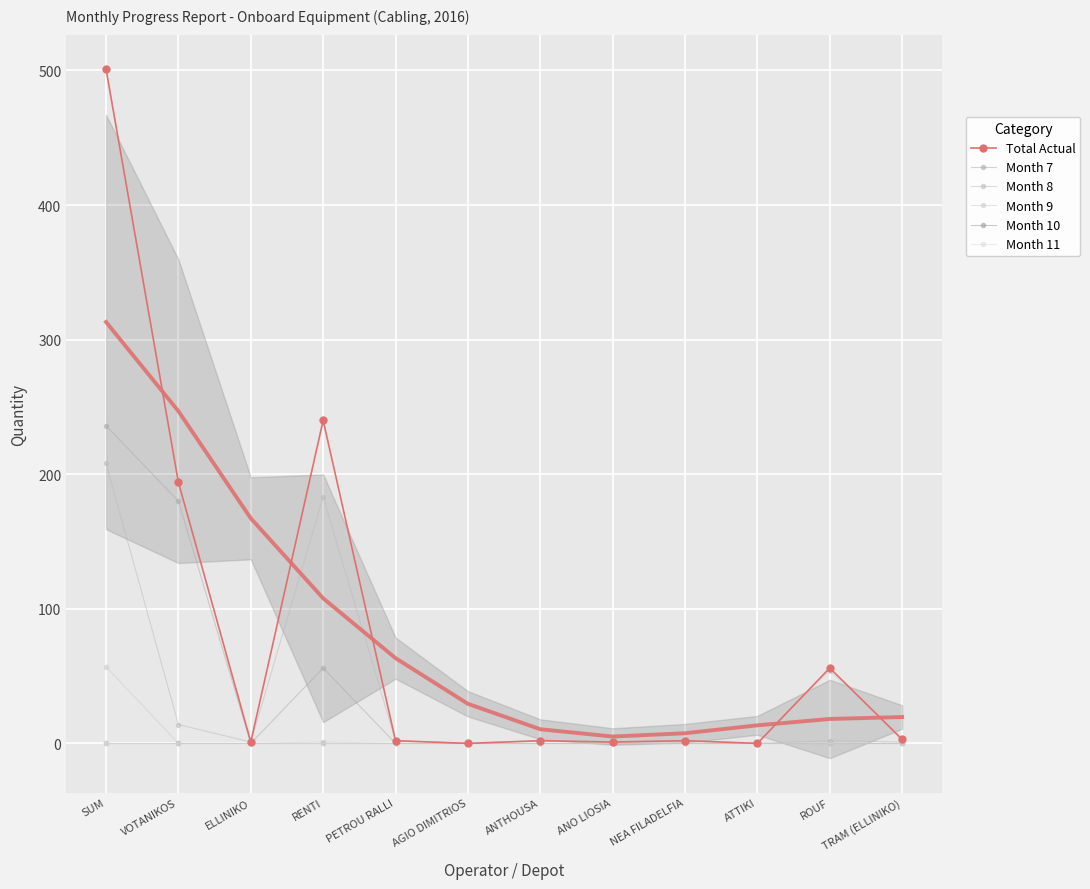

What position from the right is SUM?

12